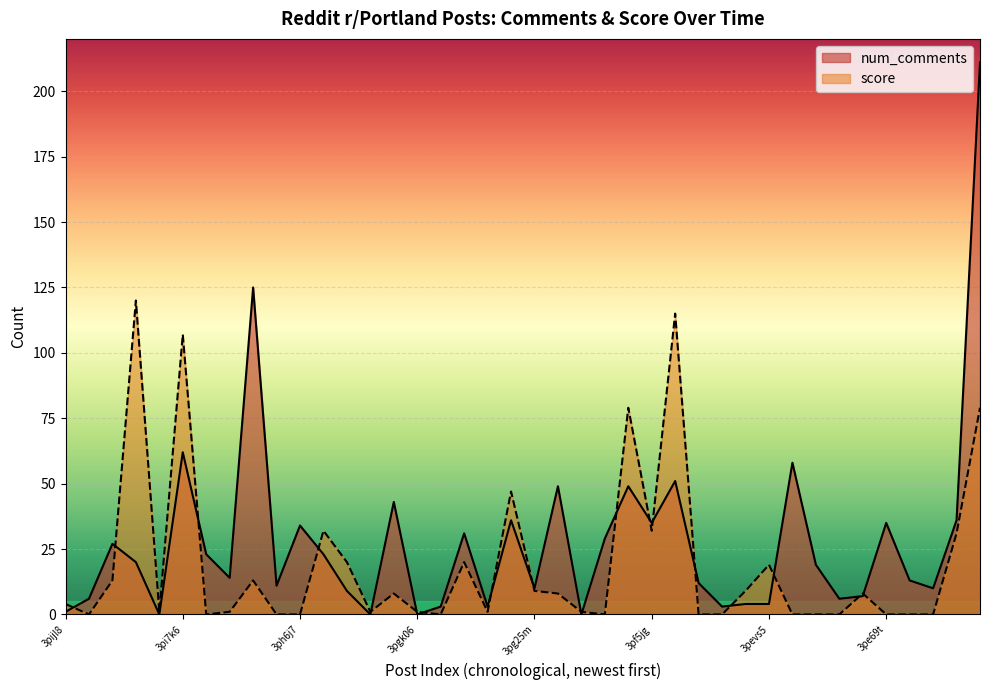

Which category has the highest value in the num_comments series?

3pdu1u